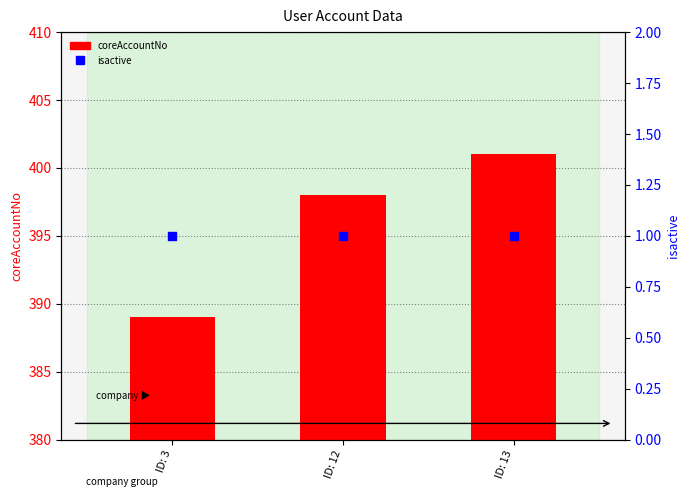

Is the value of isactive at ID: 12 greater than the value of coreAccountNo at ID: 13?

No